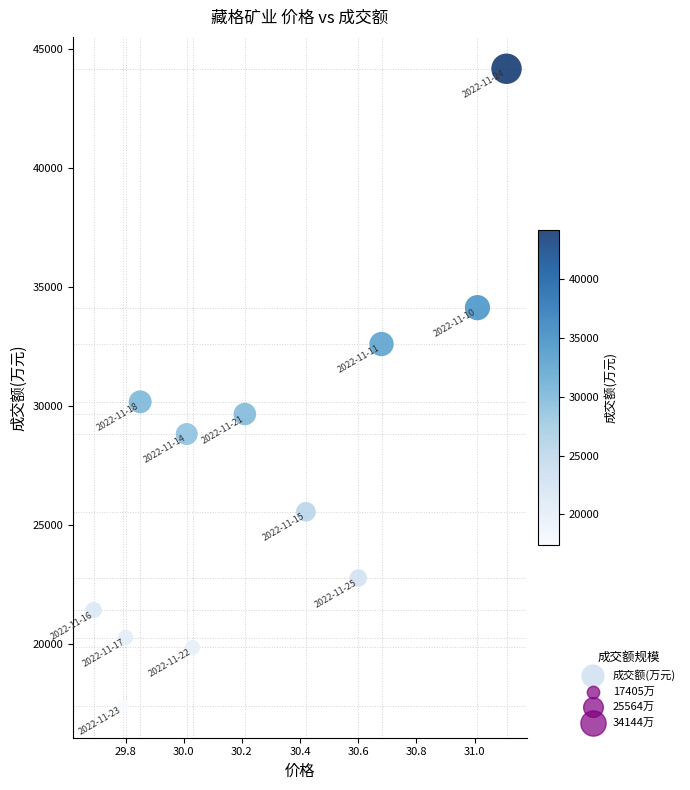

What is the range of Y values (max minus min)?

26781